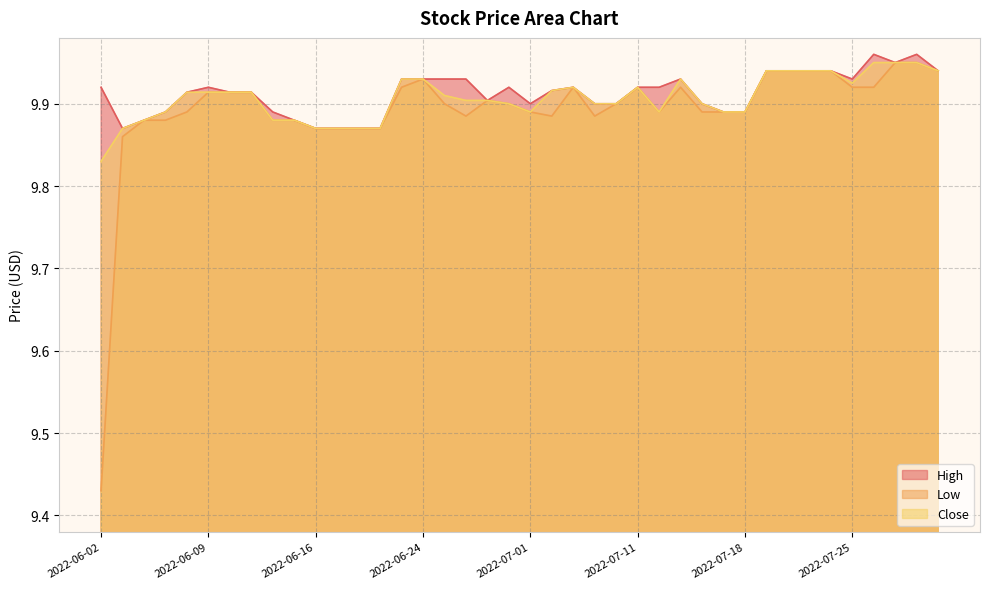

What is the label of the 10th point from the left?

2022-06-15